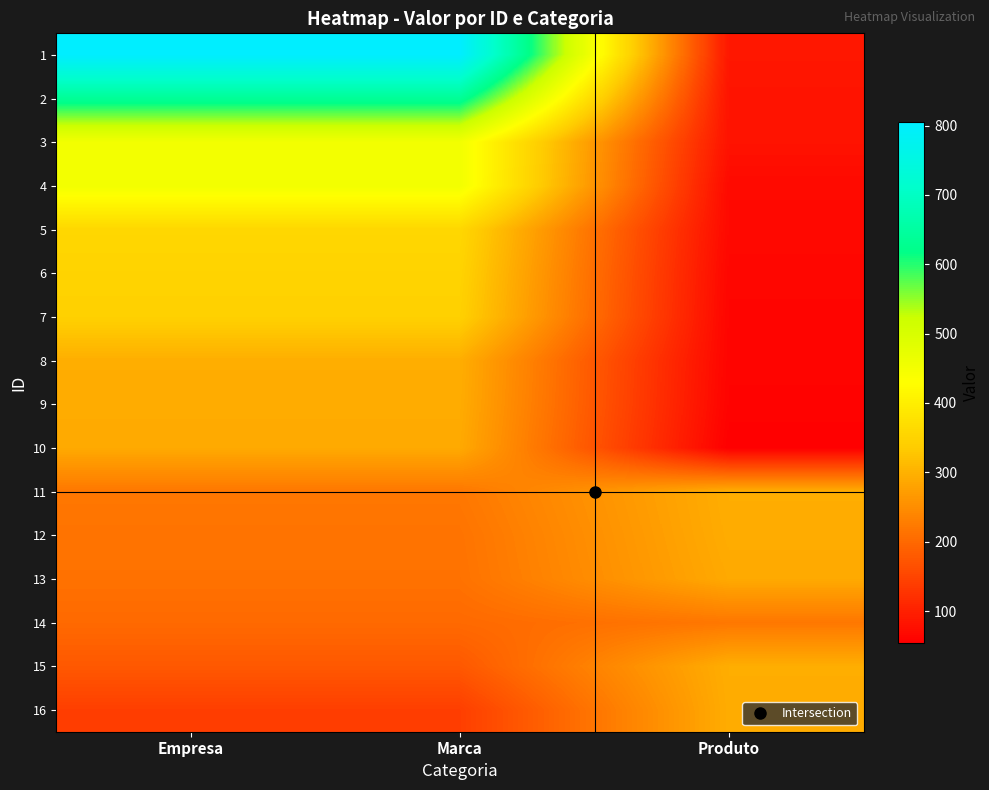

What is the total value across all series at Produto?

2372